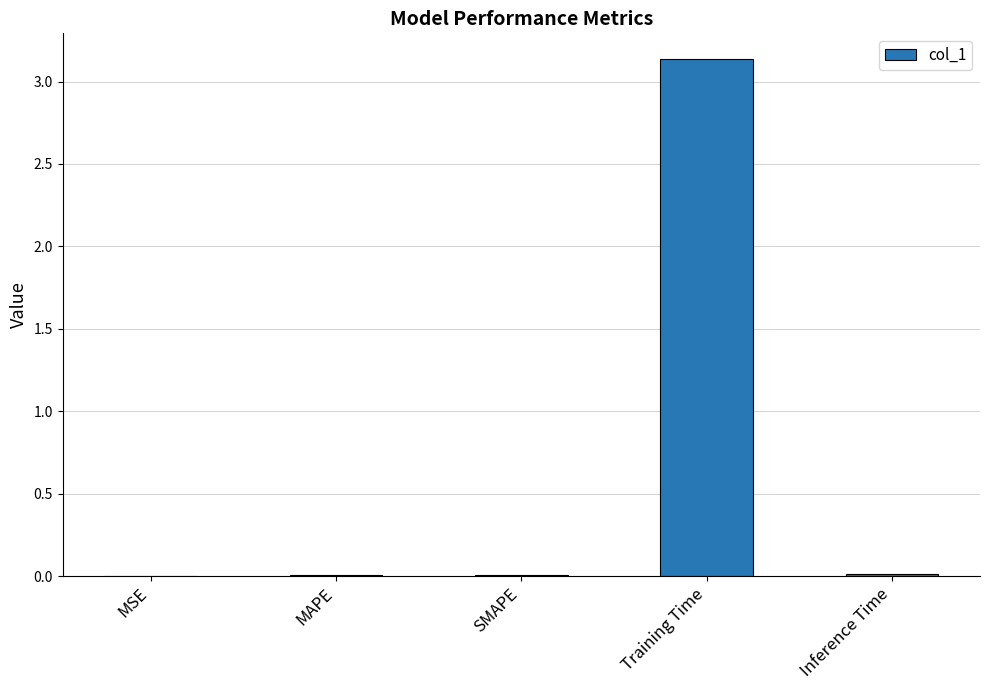

What is the sum of all values?

3.2